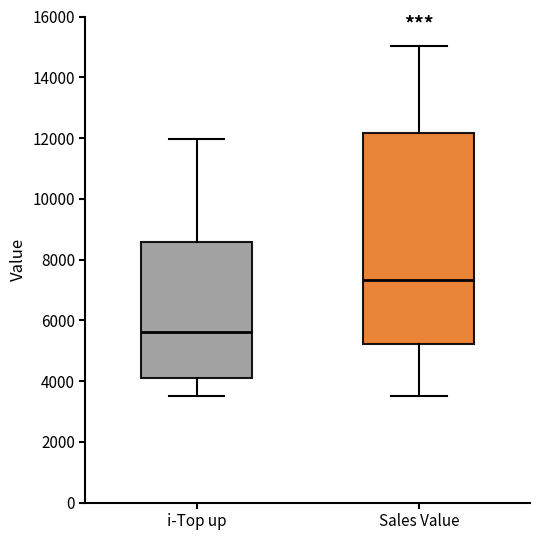

Comparing the boxes themselves (not the whiskers), which one is the tallest?

Sales Value